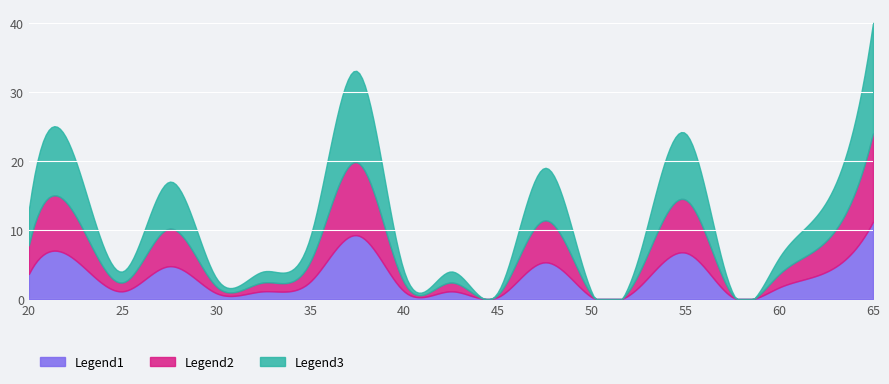

At which category is the sum across all series the highest?

65